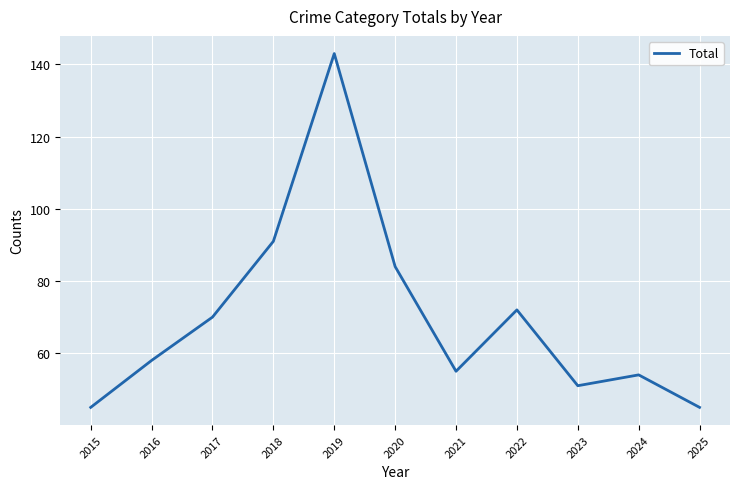

What value does the data have at 2021?

55